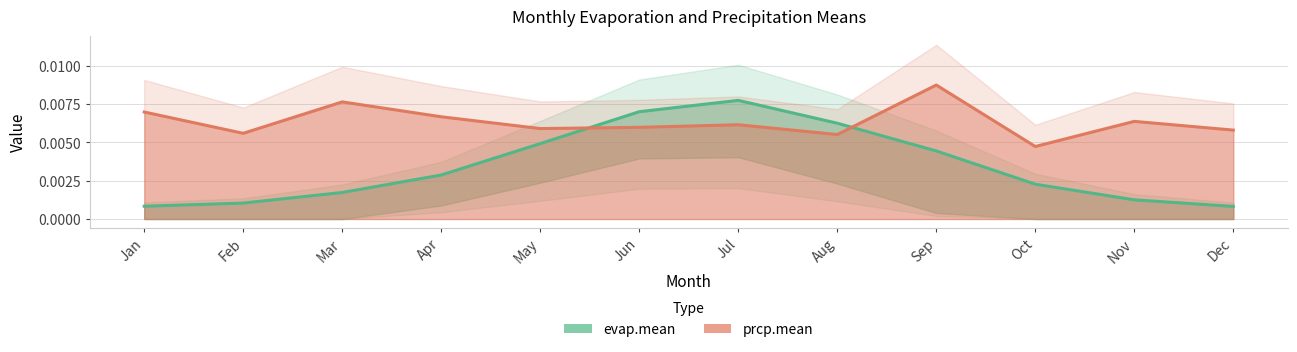

The value of prcp.mean at Feb is 0.0. True or false?

True